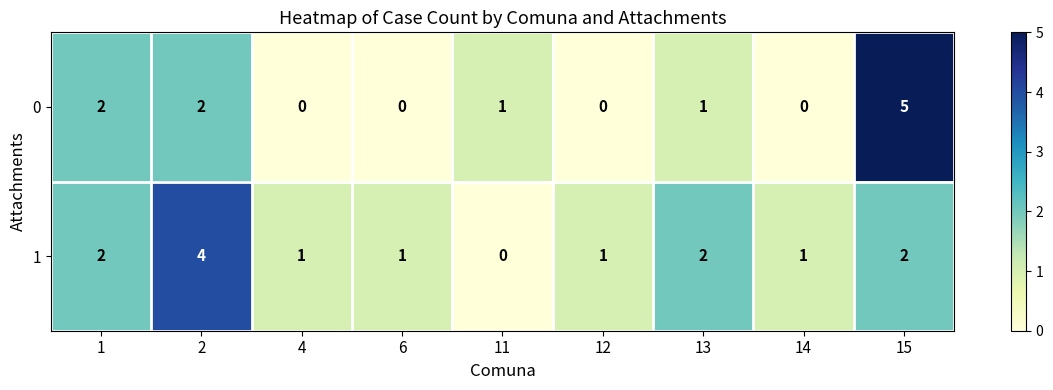

What is the difference between the 0 values at 15 and 14?

5